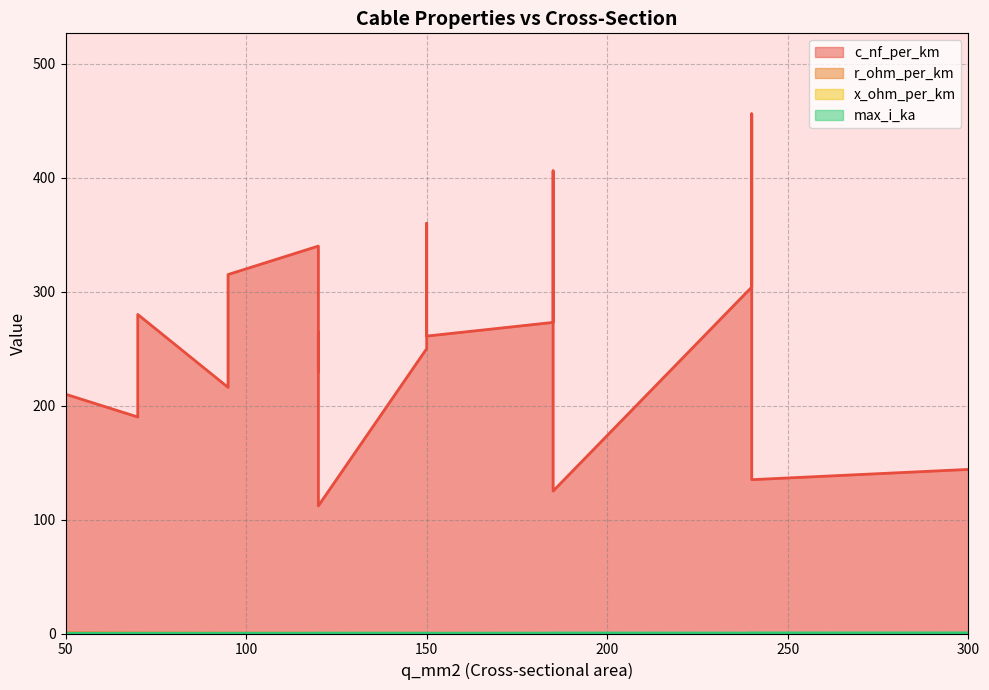

Rank the series by their maximum value, from lowest to highest.

x_ohm_per_km, max_i_ka, r_ohm_per_km, c_nf_per_km